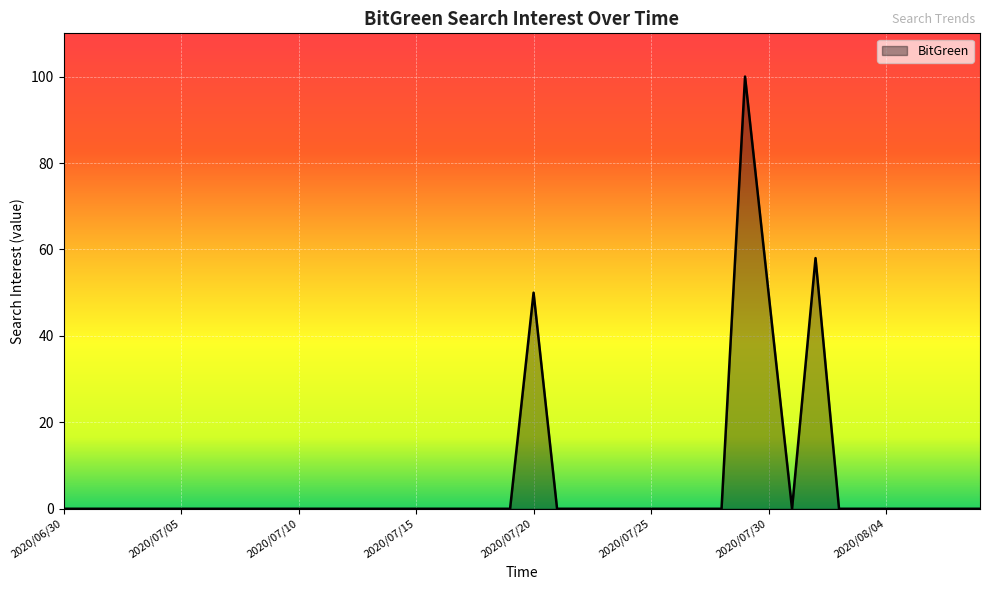

Is this an area chart (filled region under the line)?

Yes